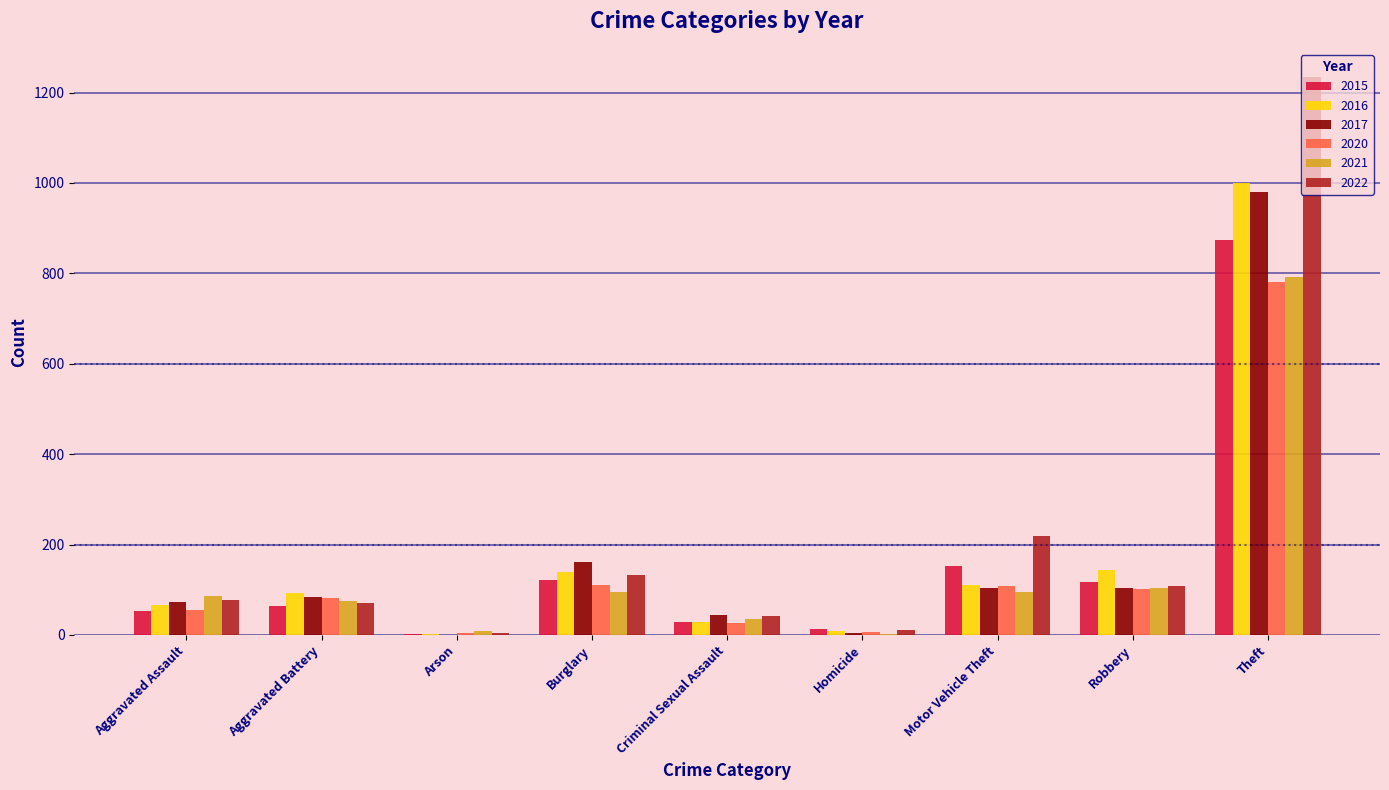

What is the sum of all 2022 values?

1900